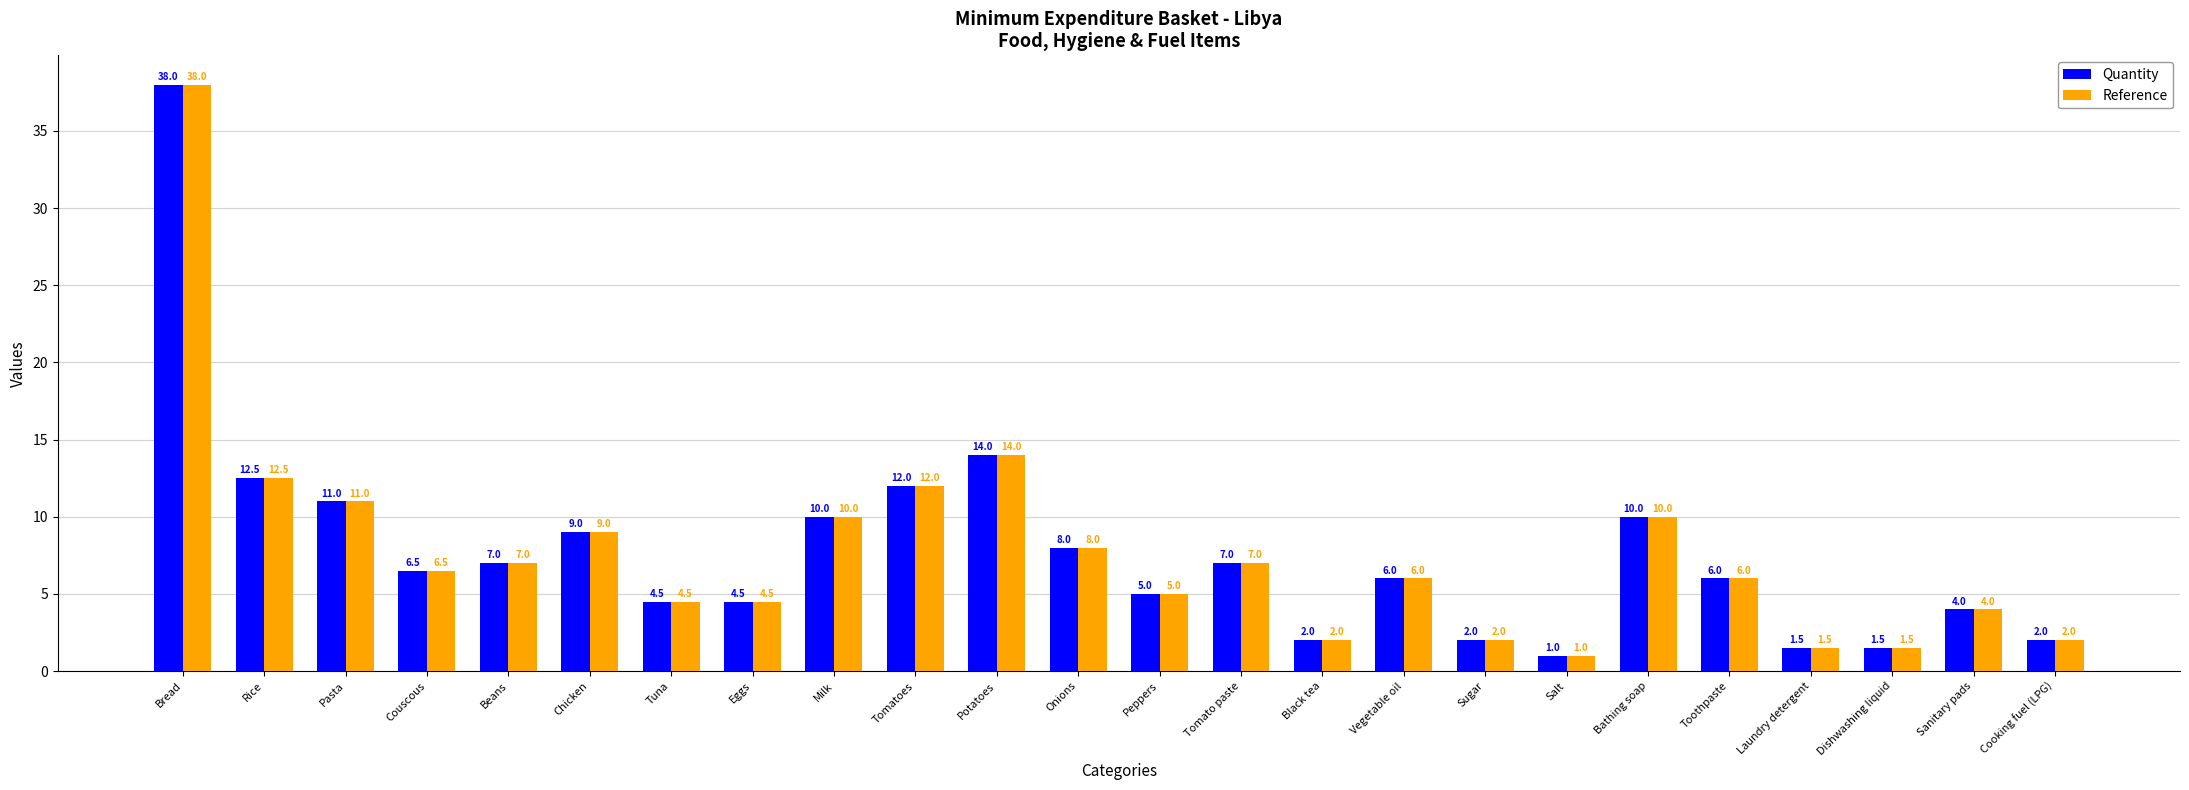

Where is Reference nearest to the value 19?

Potatoes